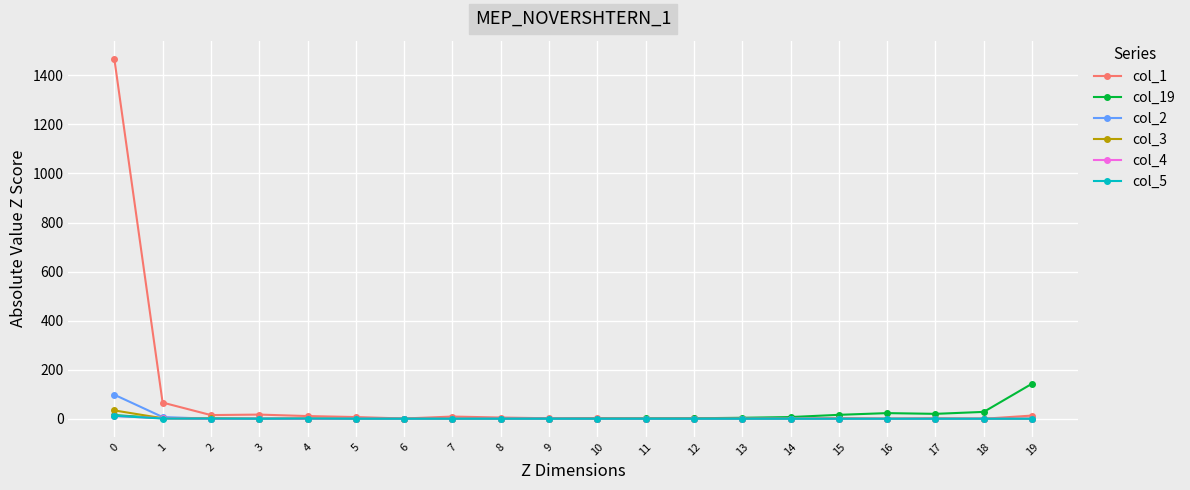

True or false: col_4 has a value of 0 at 3.

True